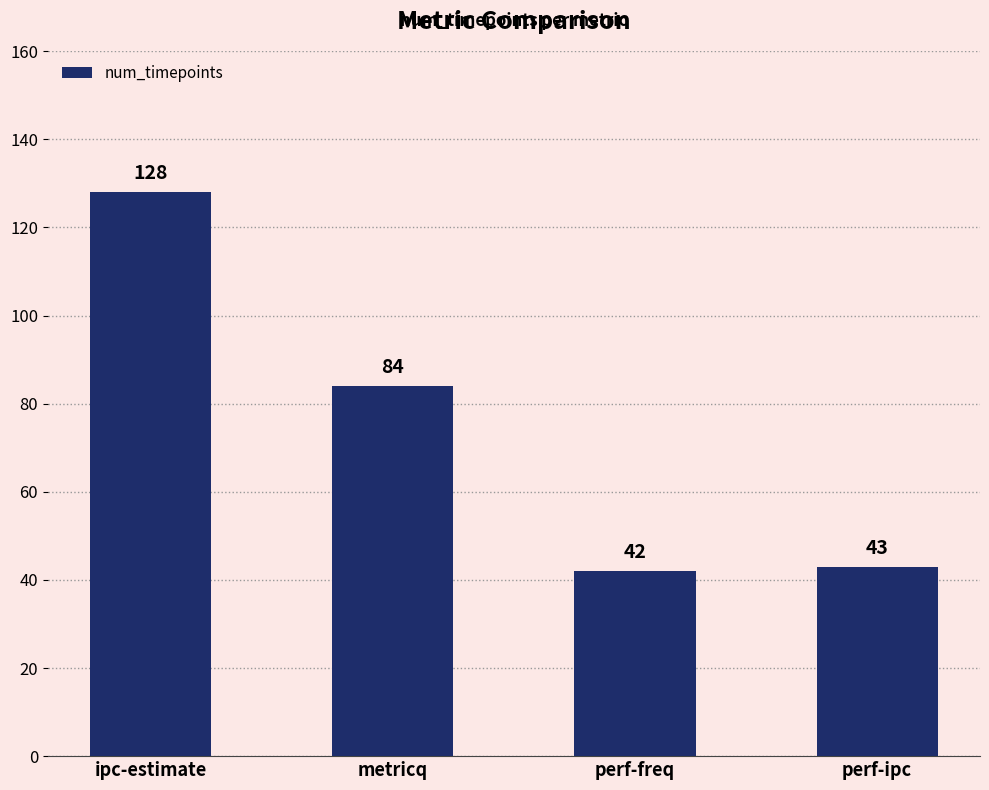

Which has a higher value, ipc-estimate or perf-freq?

ipc-estimate